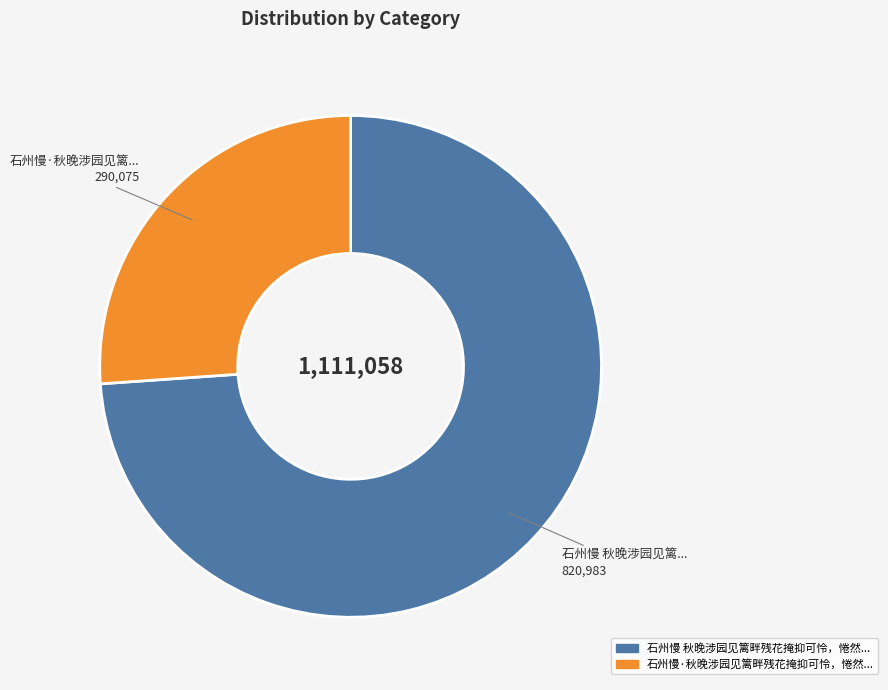

Does any single category account for the majority?

Yes